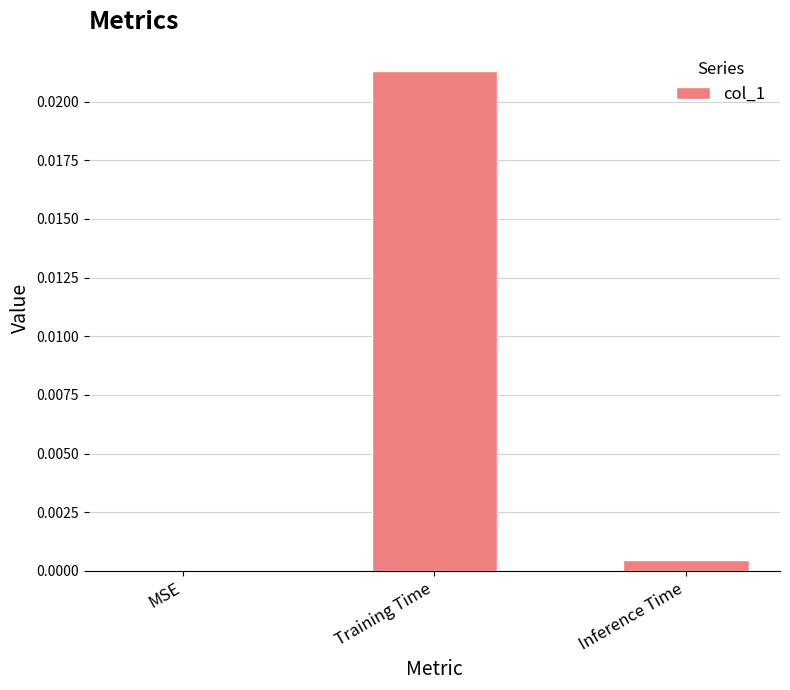

Which has a higher value, Training Time or Inference Time?

Training Time